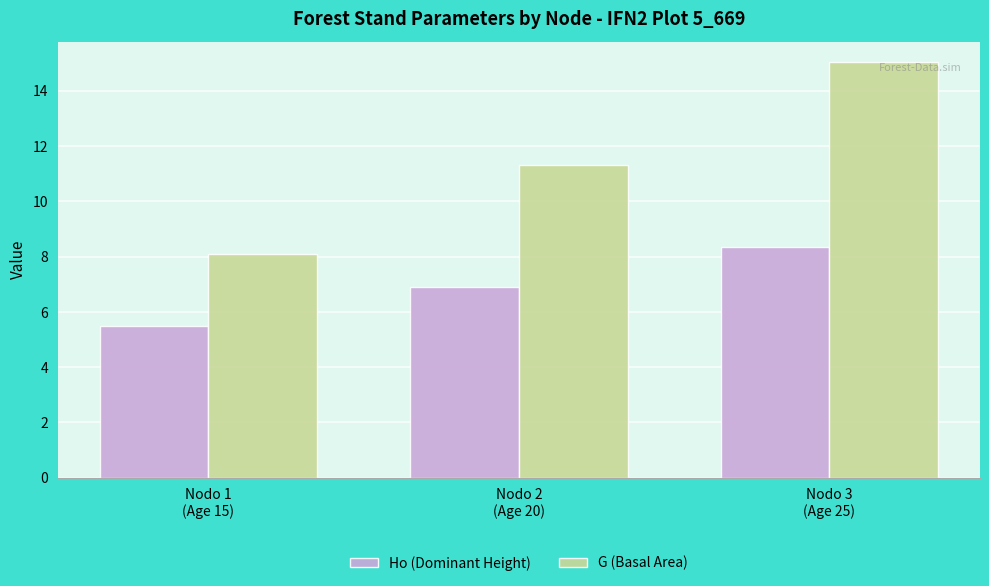

The value of G (Basal Area) at Nodo 3
(Age 25) is 15.0. True or false?

True